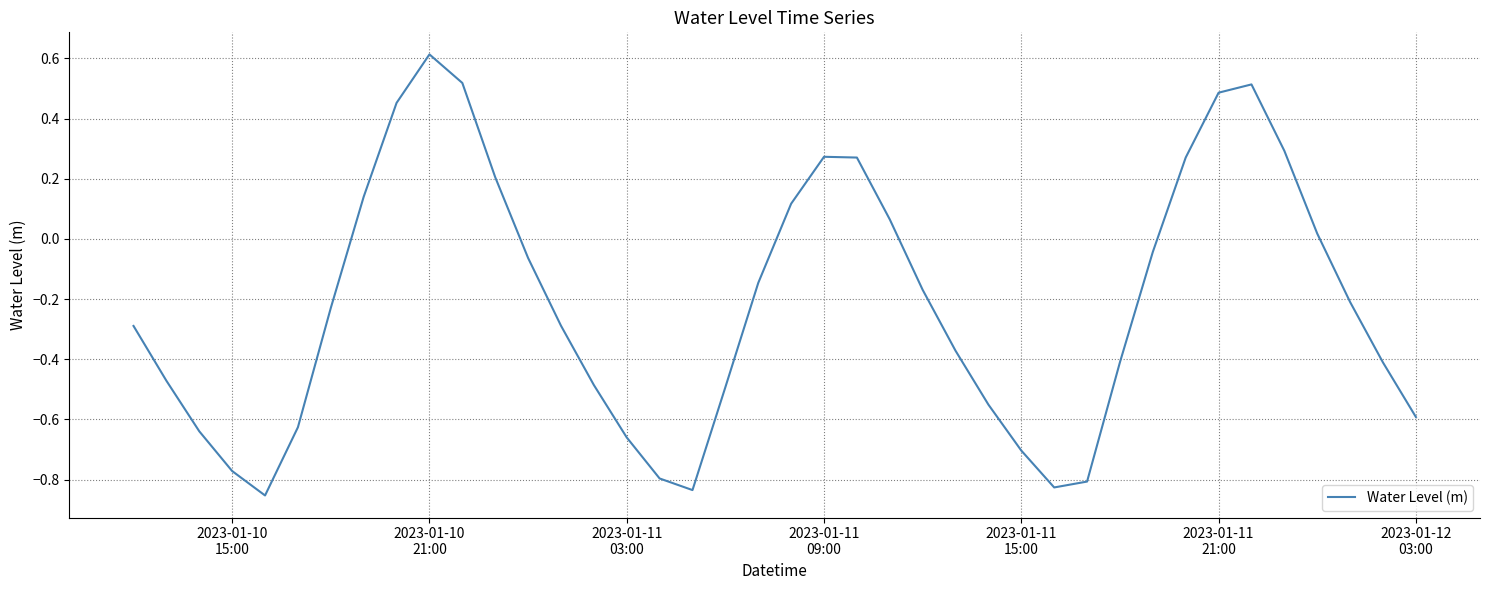

What is the maximum value shown in the chart?

0.6